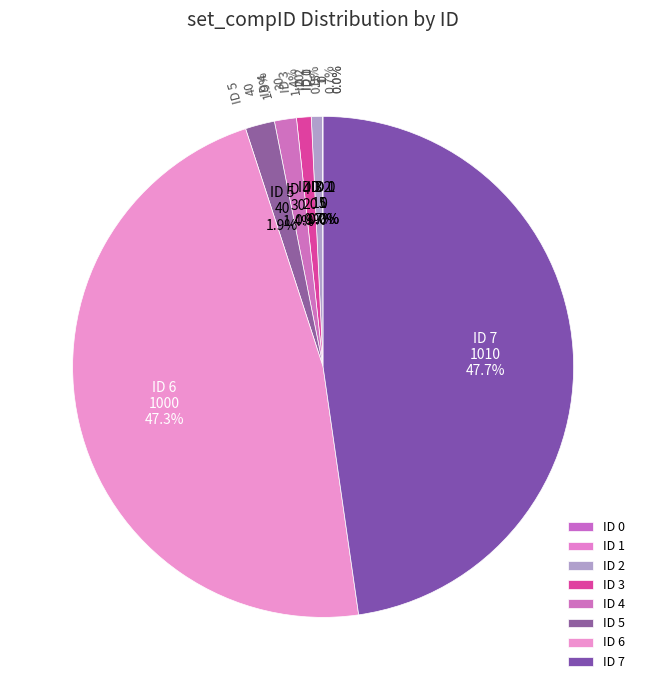

Which slice is the smallest?

ID 0